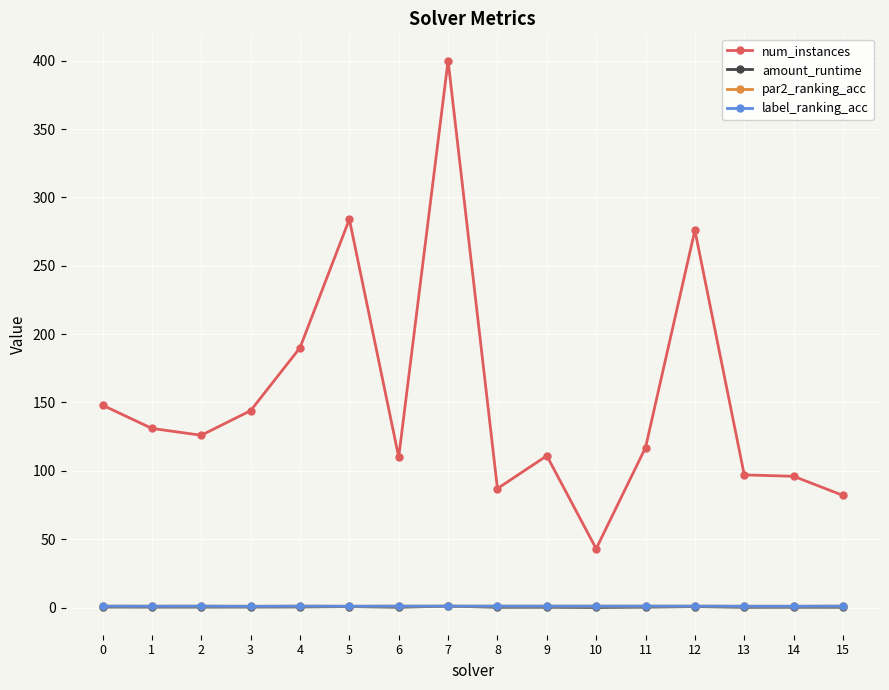

Which label corresponds to the largest value in the chart?

7